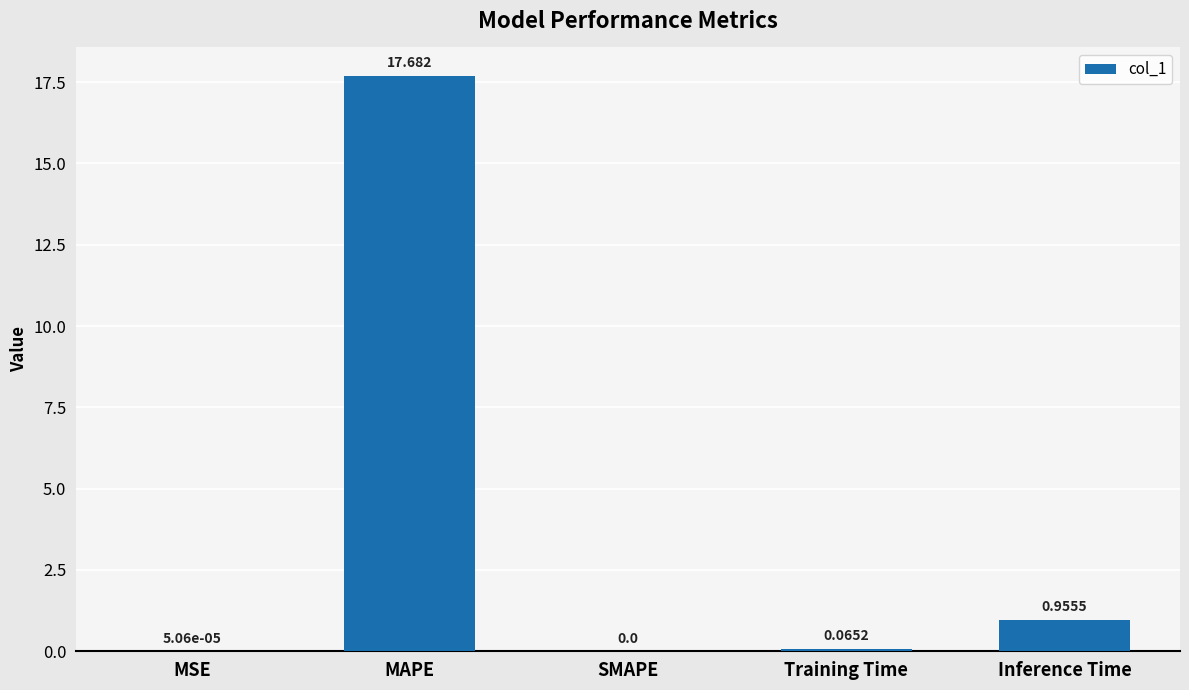

Where is the data nearest to the value 8?

Inference Time